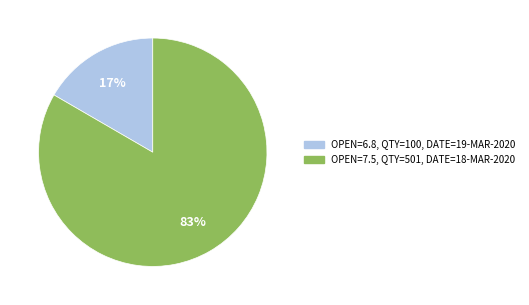

Is it true that OPEN=7.5, QTY=501, DATE=18-MAR-2020 is 83% of the pie?

True